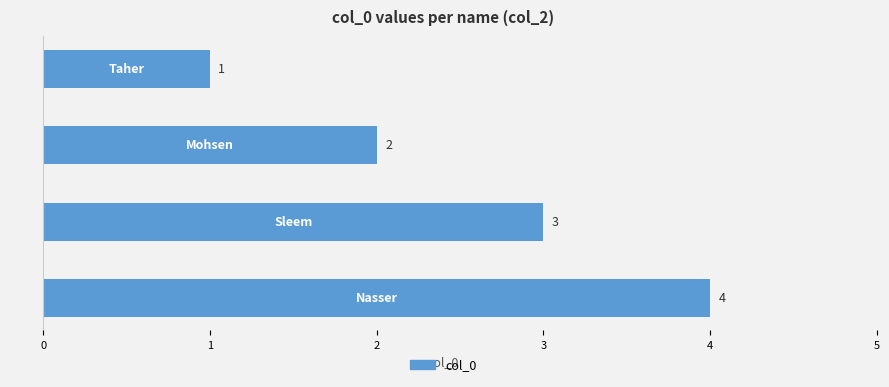

What is the sum of all values?

10